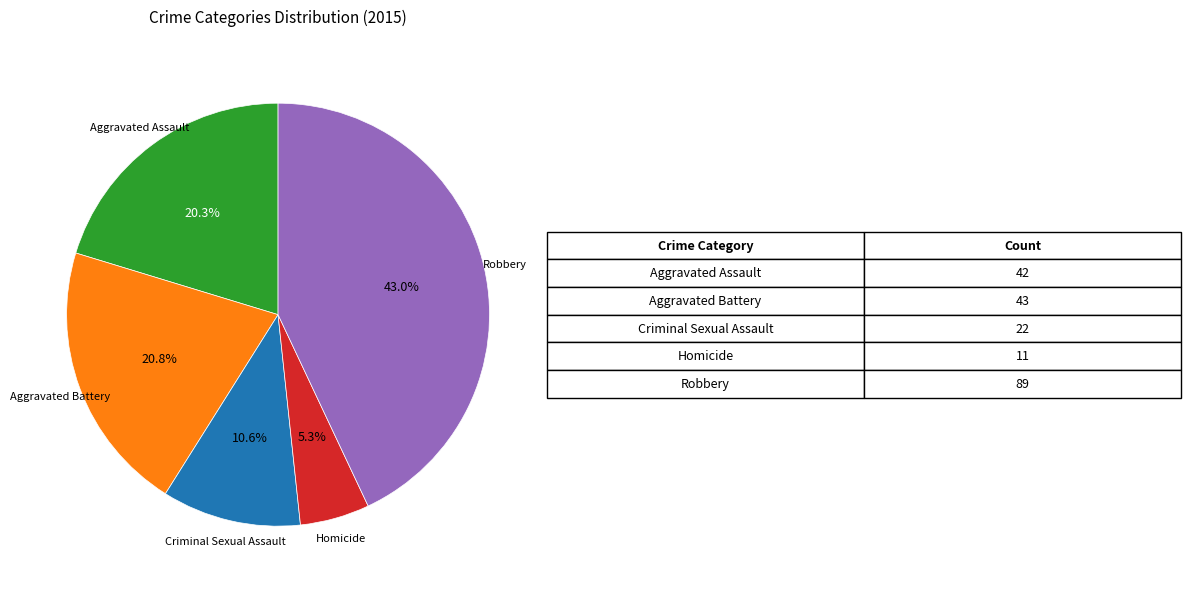

To the nearest percent, what is the difference between the largest and smallest slice percentages?

38%